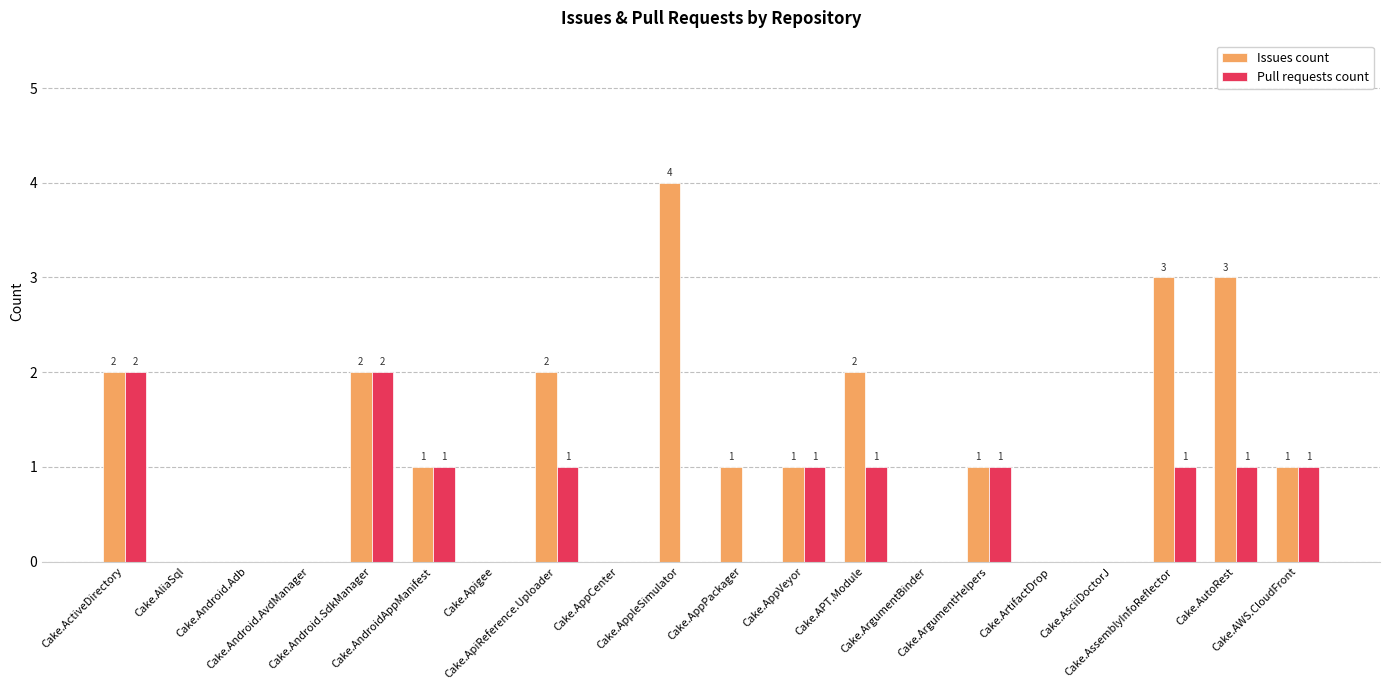

What is the sum of the Pull requests count values at Cake.ArgumentHelpers and Cake.APT.Module?

2